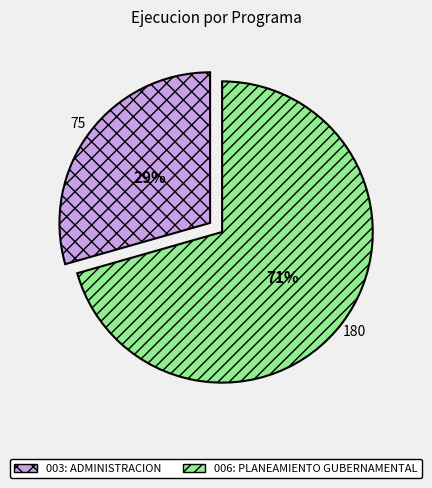

What is the smallest slice in the pie chart?

003: ADMINISTRACION